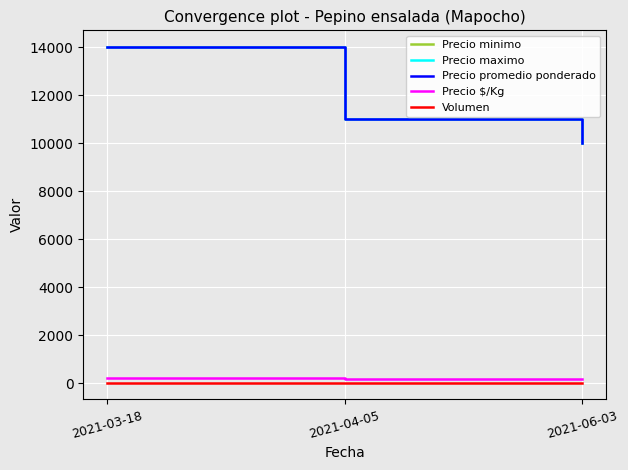

At 2021-03-18, list the series in order from largest to smallest.

Precio minimo, Precio maximo, Precio promedio ponderado, Precio $/Kg, Volumen